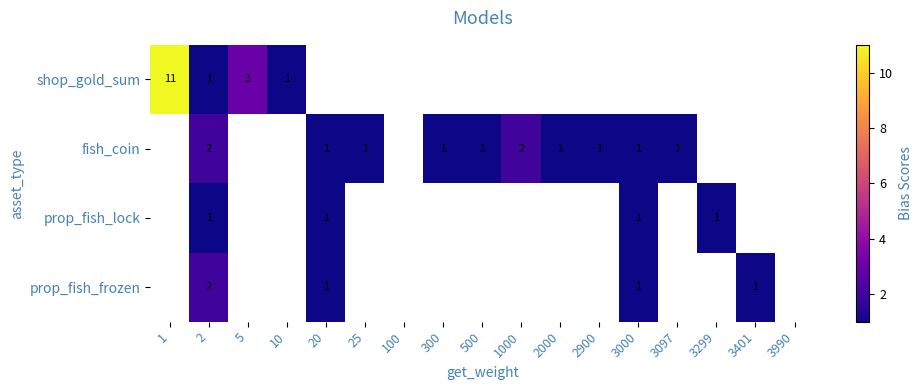

What is the difference between the shop_gold_sum values at 1 and 10?

10